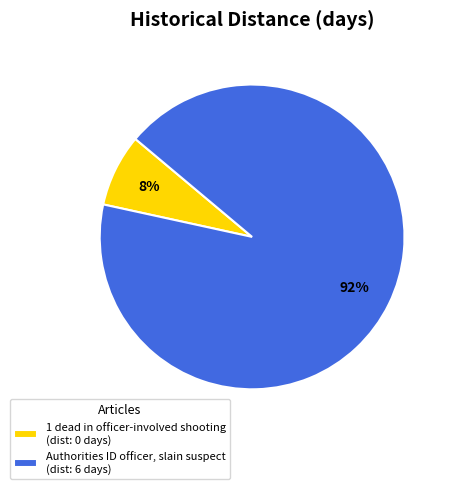

To the nearest percent, what is the average slice percentage?

50%